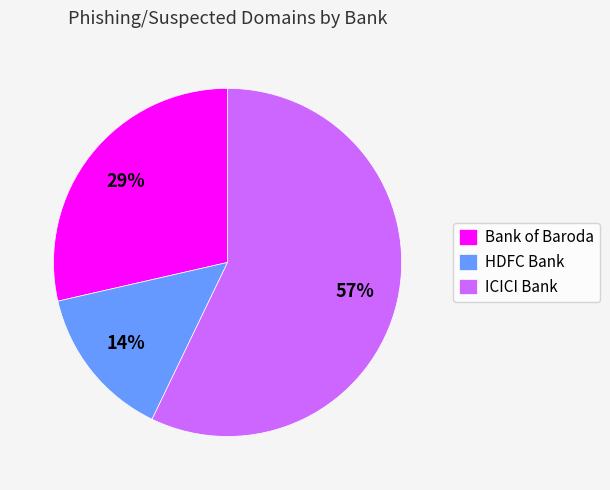

Do ICICI Bank and HDFC Bank together represent more than half of the pie?

Yes